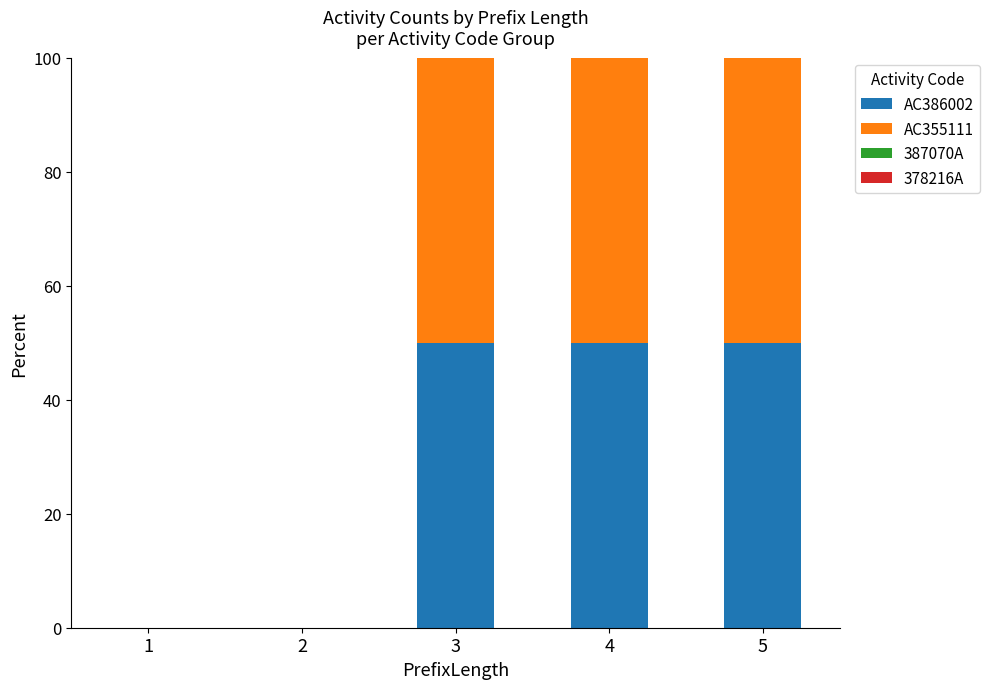

Is it true that AC386002 equals 18 at 1?

False